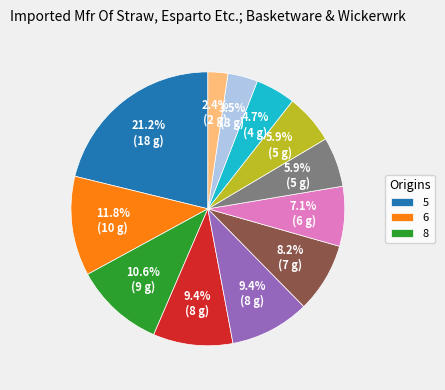

Does any single category account for the majority?

No